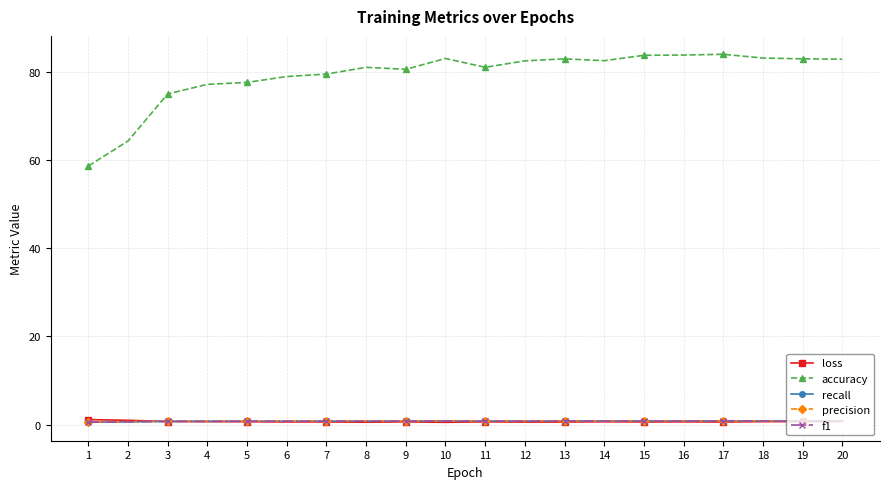

Which series has the largest total across all categories?

accuracy